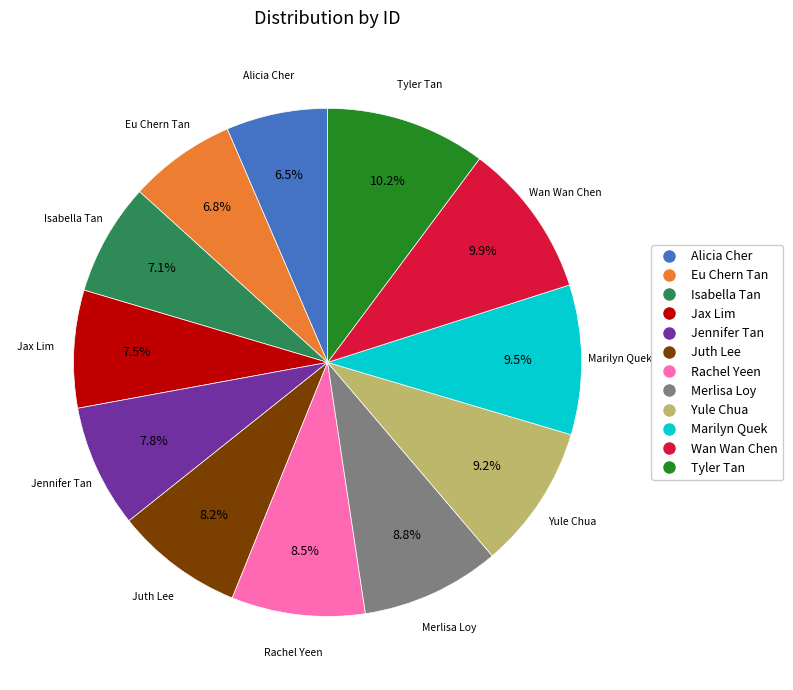

True or false: Tyler Tan accounts for 23% of the total.

False